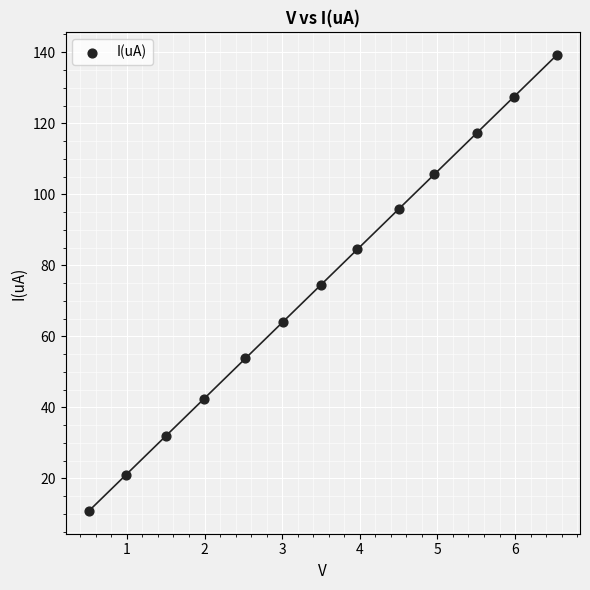

What is the range of Y values (max minus min)?

128.3